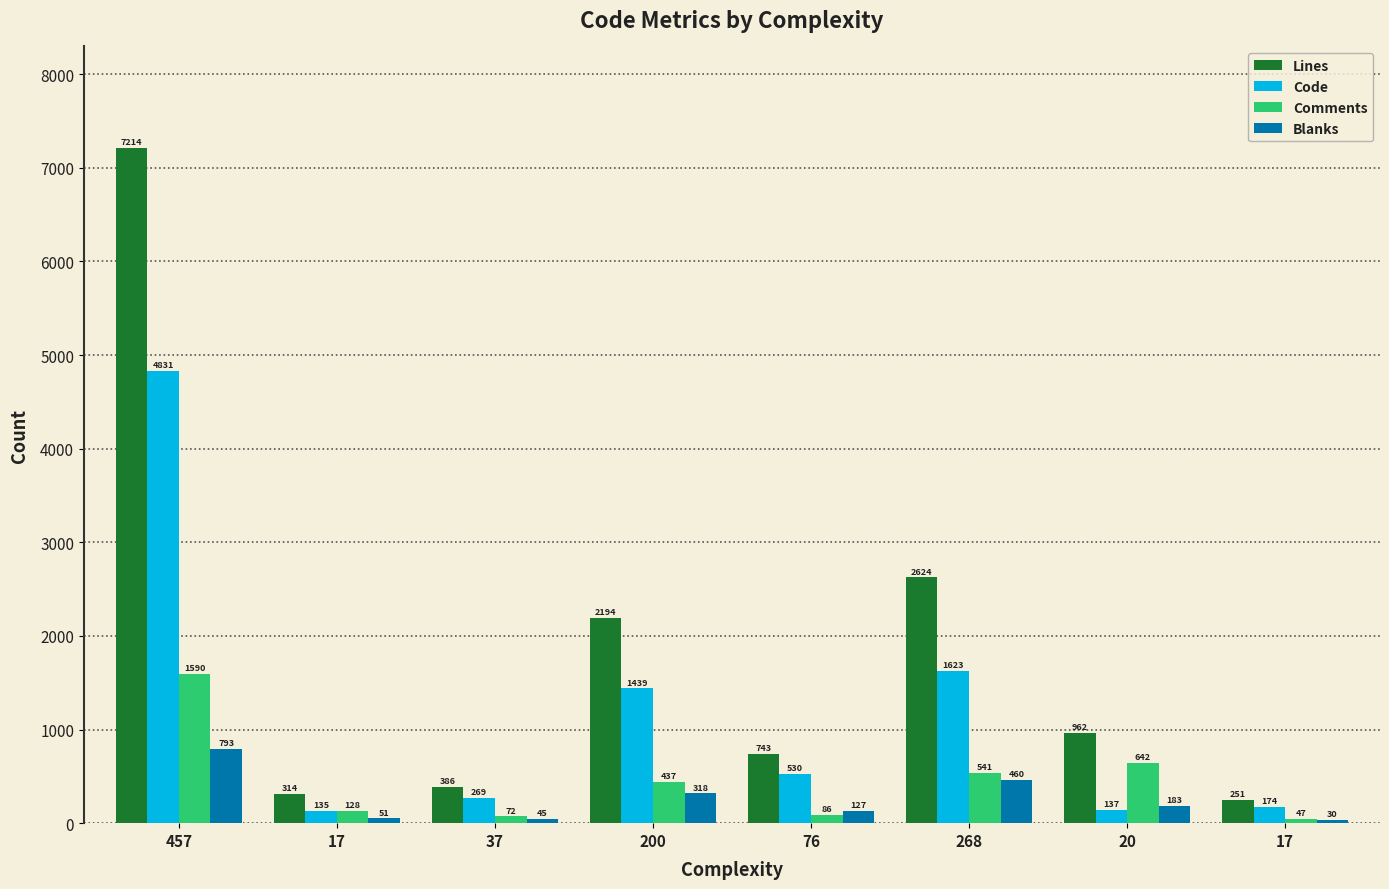

How many bars are there in each group?

4